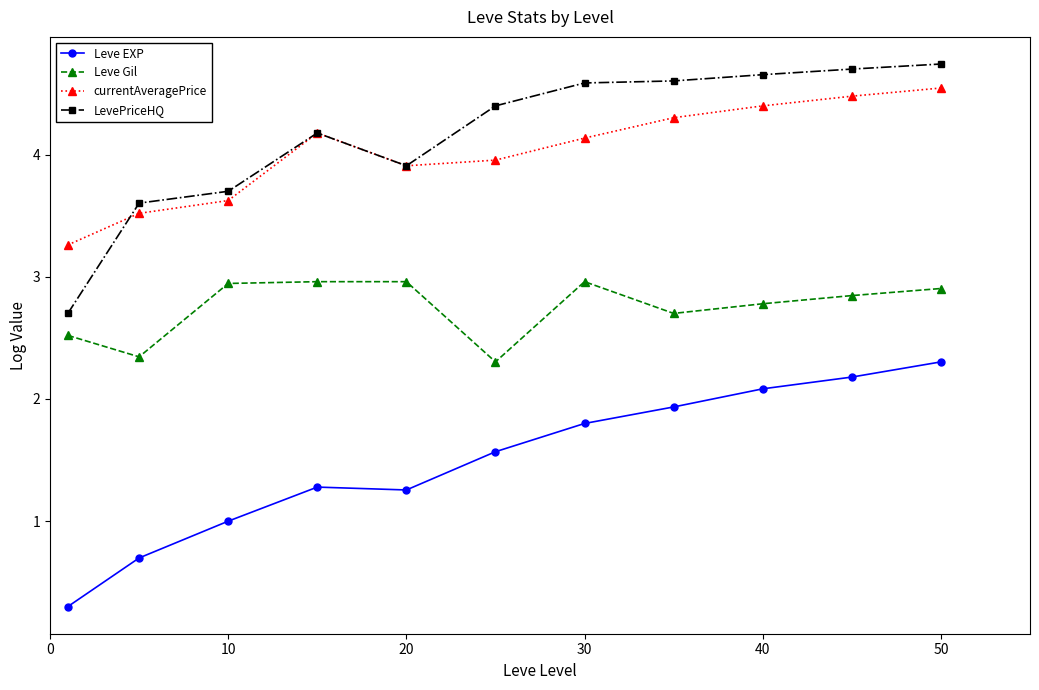

True or false: currentAveragePrice and Leve Gil cross at least once.

False